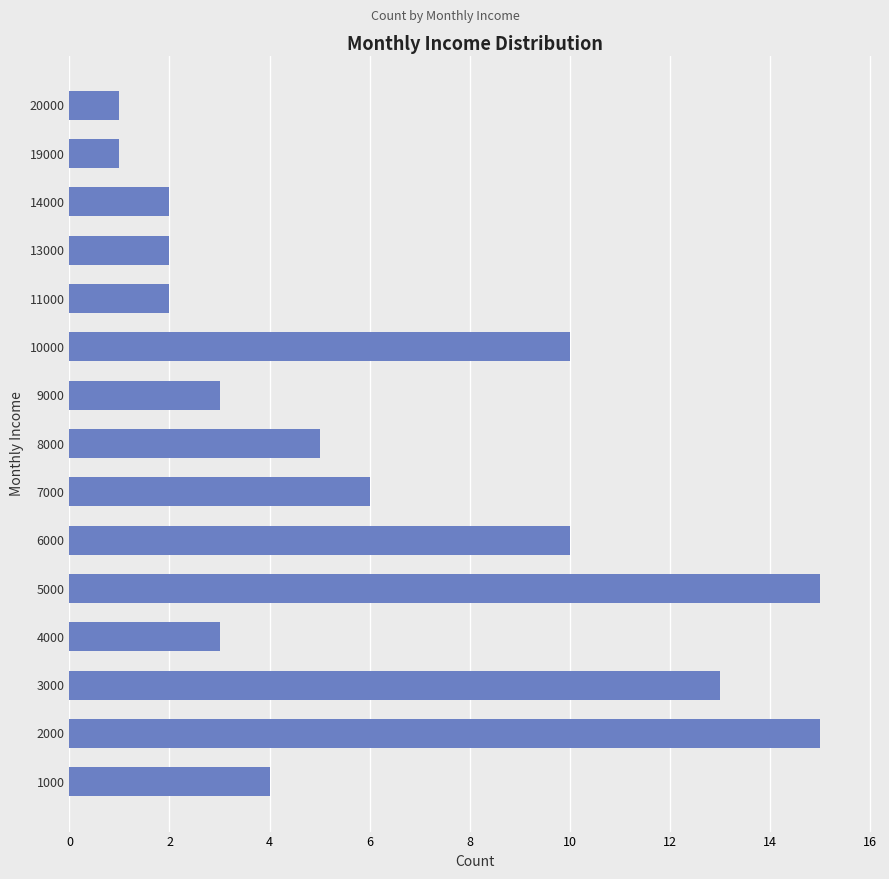

What is the difference between the maximum and minimum values?

14